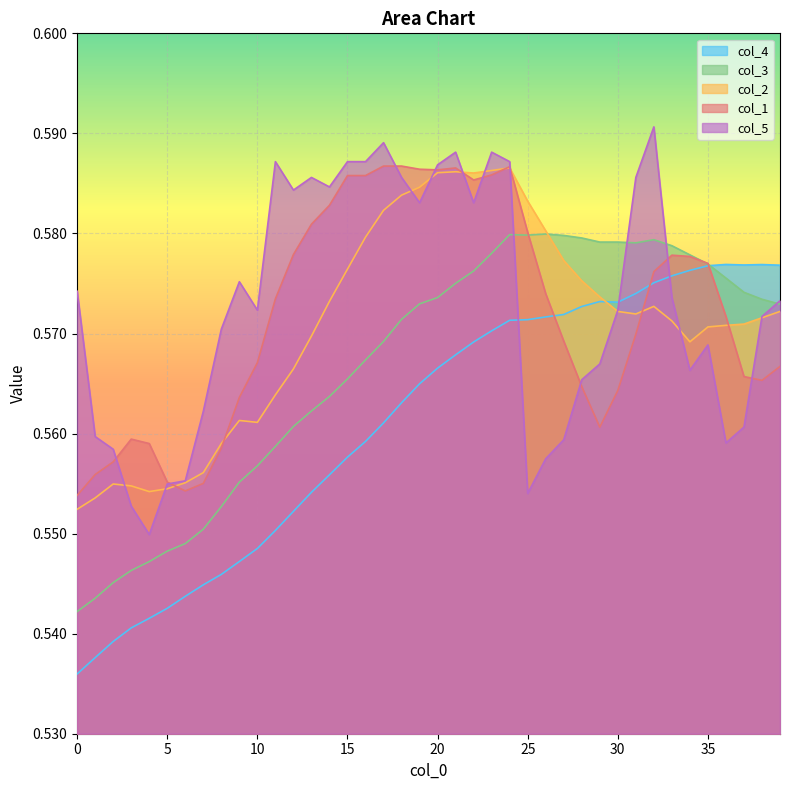

Reading left to right, extract all data points from this chart.

col_4: 0.5	0.5	0.5	0.5	0.5	0.5	0.5	0.5	0.5	0.5	0.5	0.6	0.6	0.6	0.6	0.6	0.6	0.6	0.6	0.6	0.6	0.6	0.6	0.6	0.6	0.6	0.6	0.6	0.6	0.6	0.6	0.6	0.6	0.6	0.6	0.6	0.6	0.6	0.6	0.6
col_3: 0.5	0.5	0.5	0.5	0.5	0.5	0.5	0.6	0.6	0.6	0.6	0.6	0.6	0.6	0.6	0.6	0.6	0.6	0.6	0.6	0.6	0.6	0.6	0.6	0.6	0.6	0.6	0.6	0.6	0.6	0.6	0.6	0.6	0.6	0.6	0.6	0.6	0.6	0.6	0.6
col_2: 0.6	0.6	0.6	0.6	0.6	0.6	0.6	0.6	0.6	0.6	0.6	0.6	0.6	0.6	0.6	0.6	0.6	0.6	0.6	0.6	0.6	0.6	0.6	0.6	0.6	0.6	0.6	0.6	0.6	0.6	0.6	0.6	0.6	0.6	0.6	0.6	0.6	0.6	0.6	0.6
col_1: 0.6	0.6	0.6	0.6	0.6	0.6	0.6	0.6	0.6	0.6	0.6	0.6	0.6	0.6	0.6	0.6	0.6	0.6	0.6	0.6	0.6	0.6	0.6	0.6	0.6	0.6	0.6	0.6	0.6	0.6	0.6	0.6	0.6	0.6	0.6	0.6	0.6	0.6	0.6	0.6
col_5: 0.6	0.6	0.6	0.6	0.5	0.6	0.6	0.6	0.6	0.6	0.6	0.6	0.6	0.6	0.6	0.6	0.6	0.6	0.6	0.6	0.6	0.6	0.6	0.6	0.6	0.6	0.6	0.6	0.6	0.6	0.6	0.6	0.6	0.6	0.6	0.6	0.6	0.6	0.6	0.6